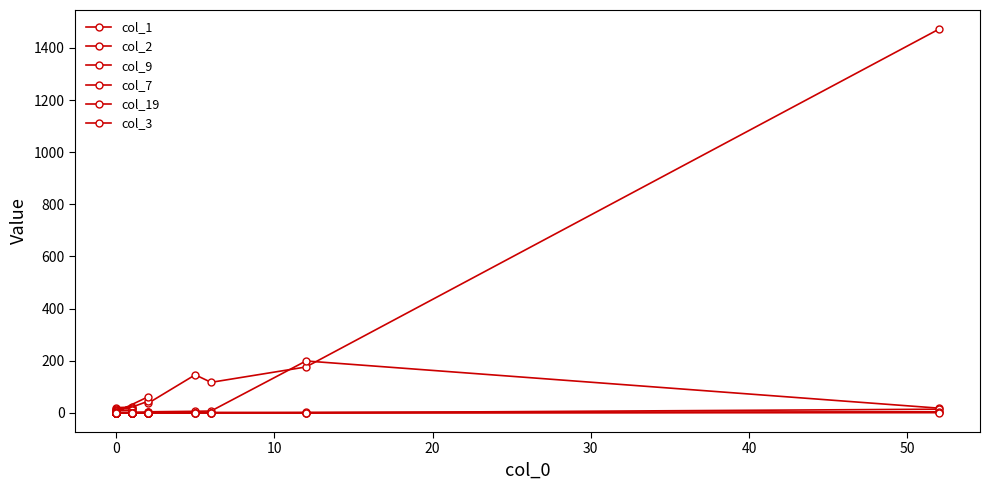

True or false: col_9 and col_7 intersect in this chart.

False